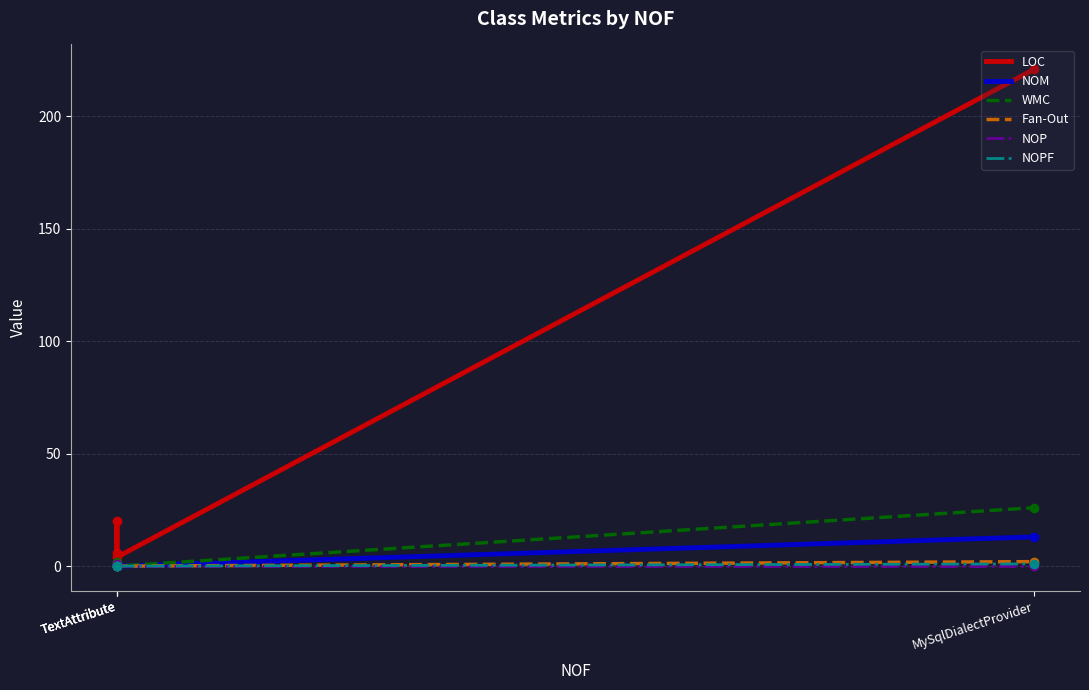

Is the value of WMC at TextAttribute greater than the value of LOC at TextAttribute?

No